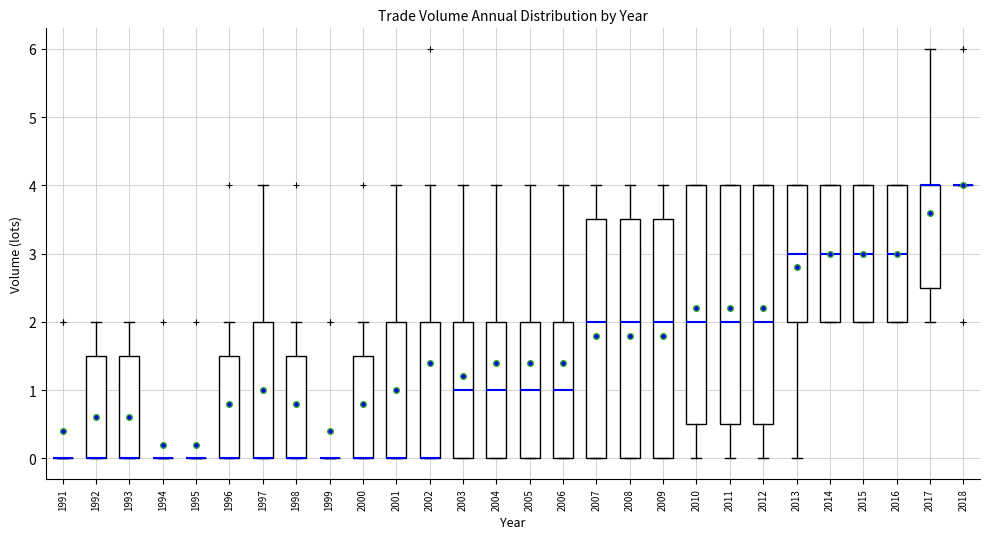

Where does the median line of the box at x = 2012 sit on the y-axis? The values are not printed on the chart, so give them approximately, as read against the axis.

2.0